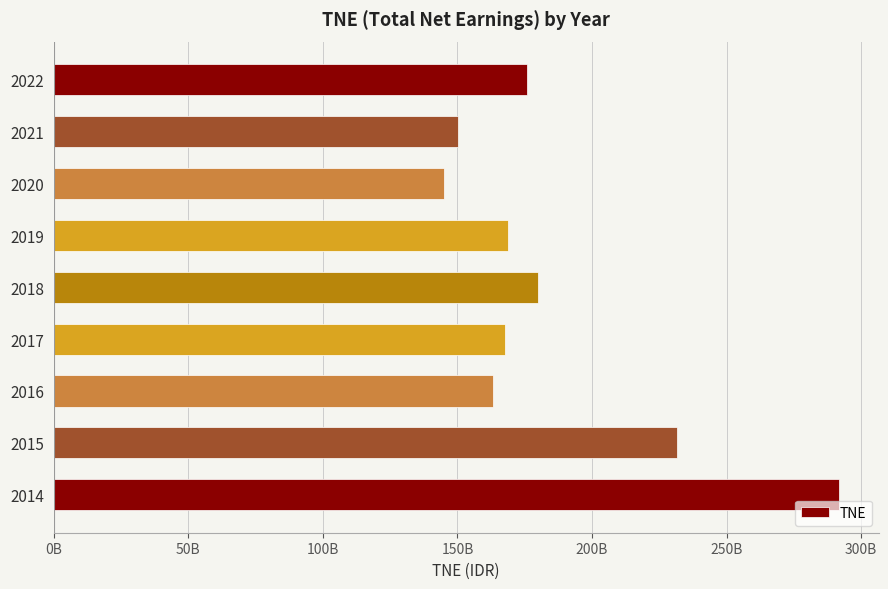

Are the bars grouped side by side (vs. stacked)?

No